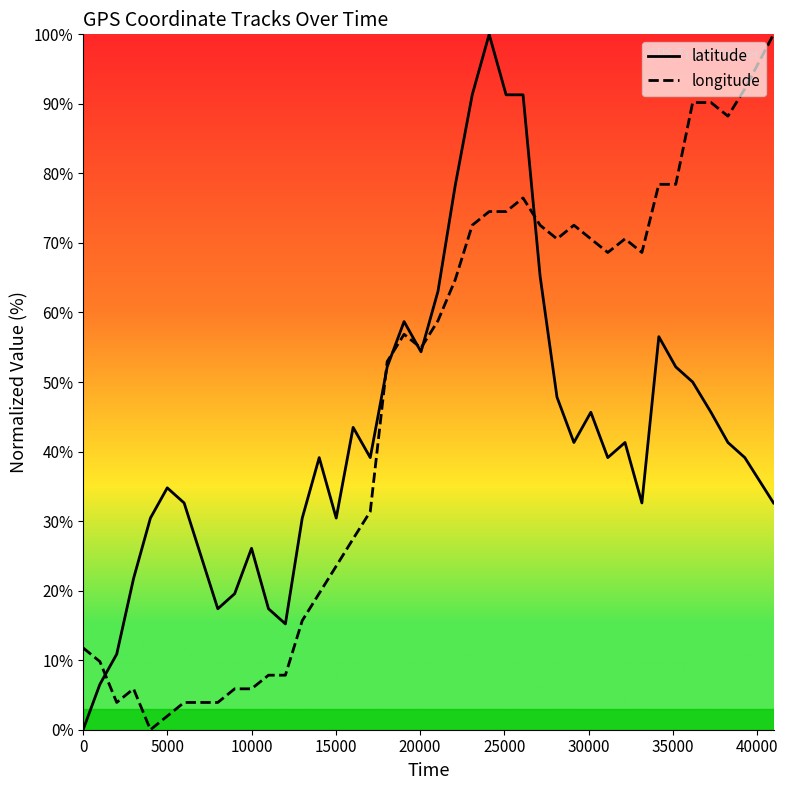

How many series are shown in this chart?

2